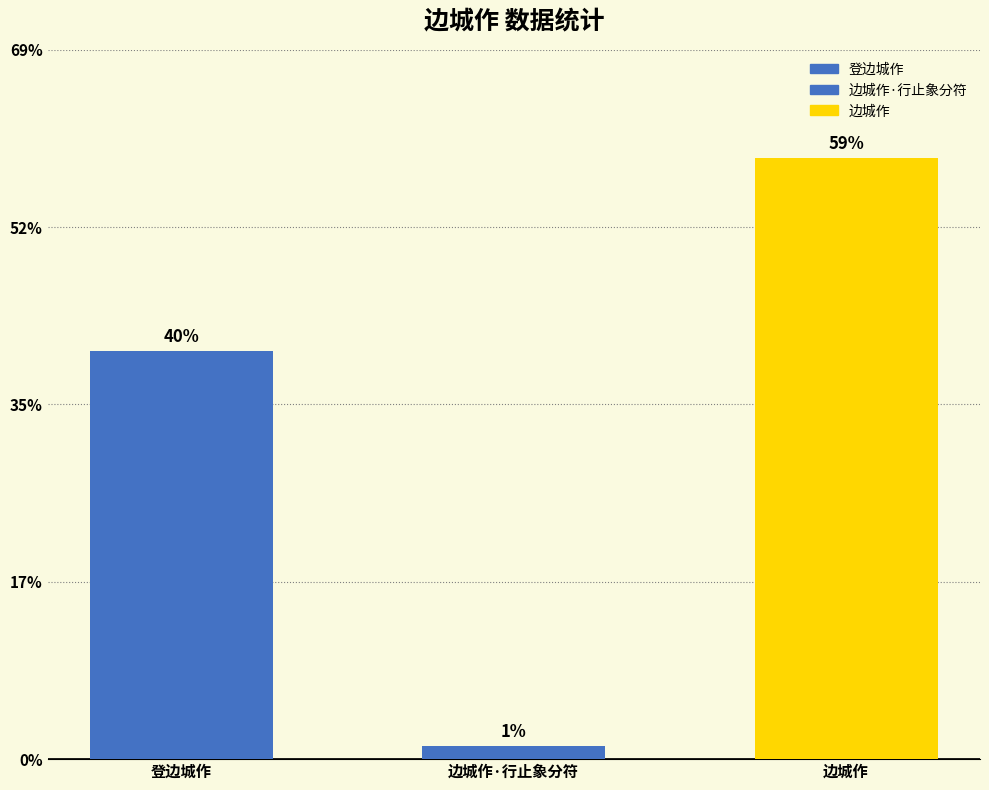

What position from the left is 登边城作?

1